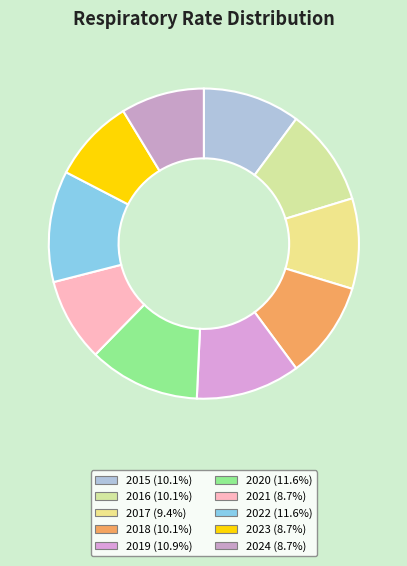

Is there any slice that represents more than half of the pie?

No